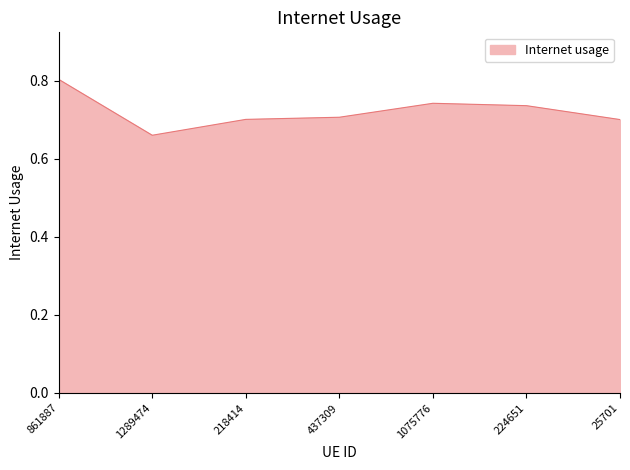

True or false: the data has more than 2 interior local peaks.

False